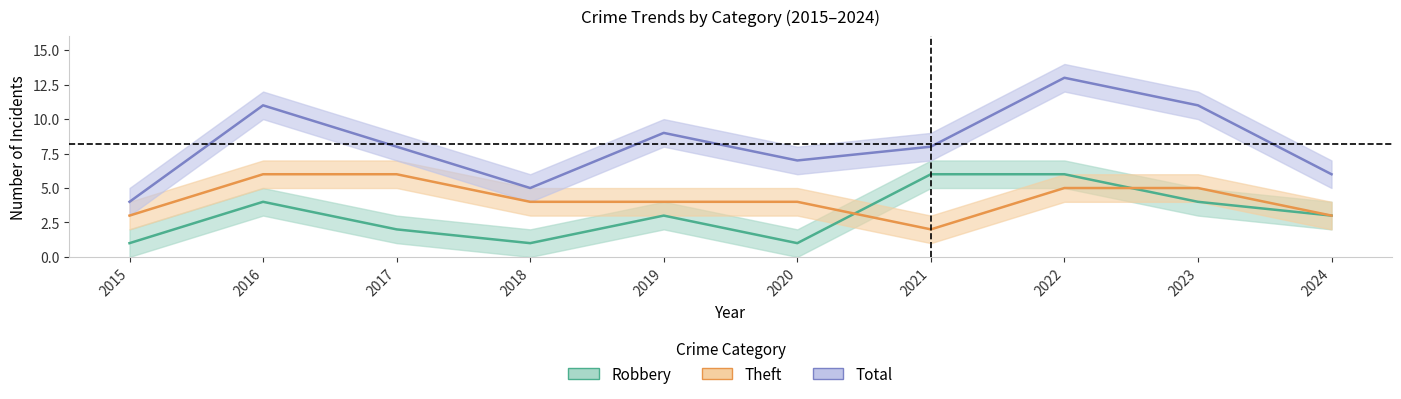

At which category does the chart reach its minimum across all series?

2015